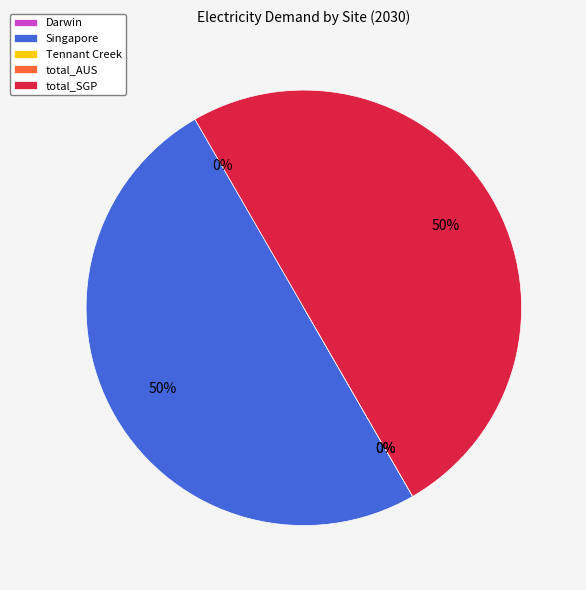

Count the number of slices in the pie.

5